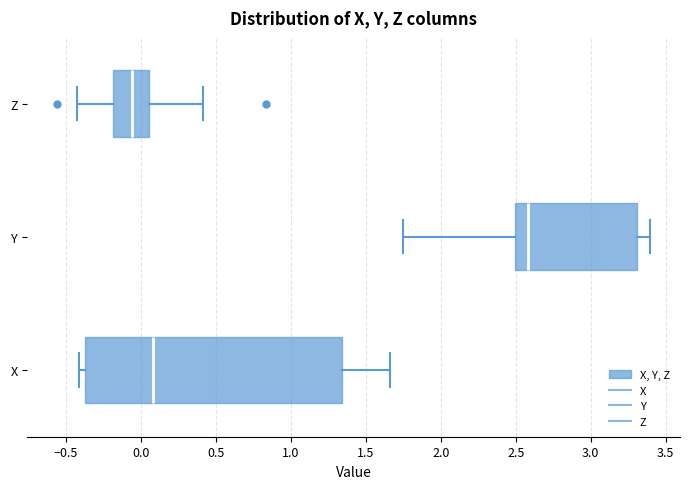

Reading bottom to top, read every box against the x-axis: the position of its median line, the range the box covers, and the ends of its whiskers. The values are not printed on the chart, so give them approximately, as read against the axis.

X: median 0.10, box -0.35 to 1.35, whiskers -0.40 to 1.65
Y: median 2.60, box 2.50 to 3.30, whiskers 1.75 to 3.40
Z: median -0.05, box -0.20 to 0.05, whiskers -0.45 to 0.40